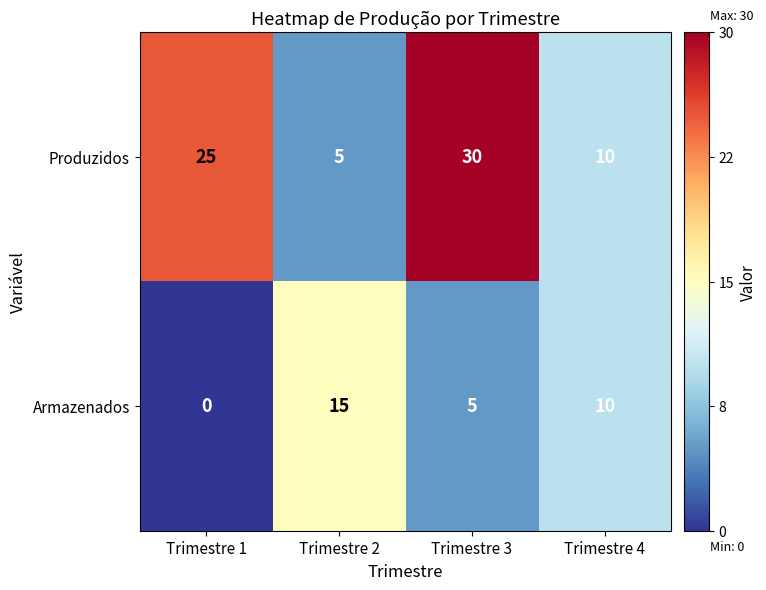

Which series changed the most between Trimestre 1 and Trimestre 2?

Produzidos